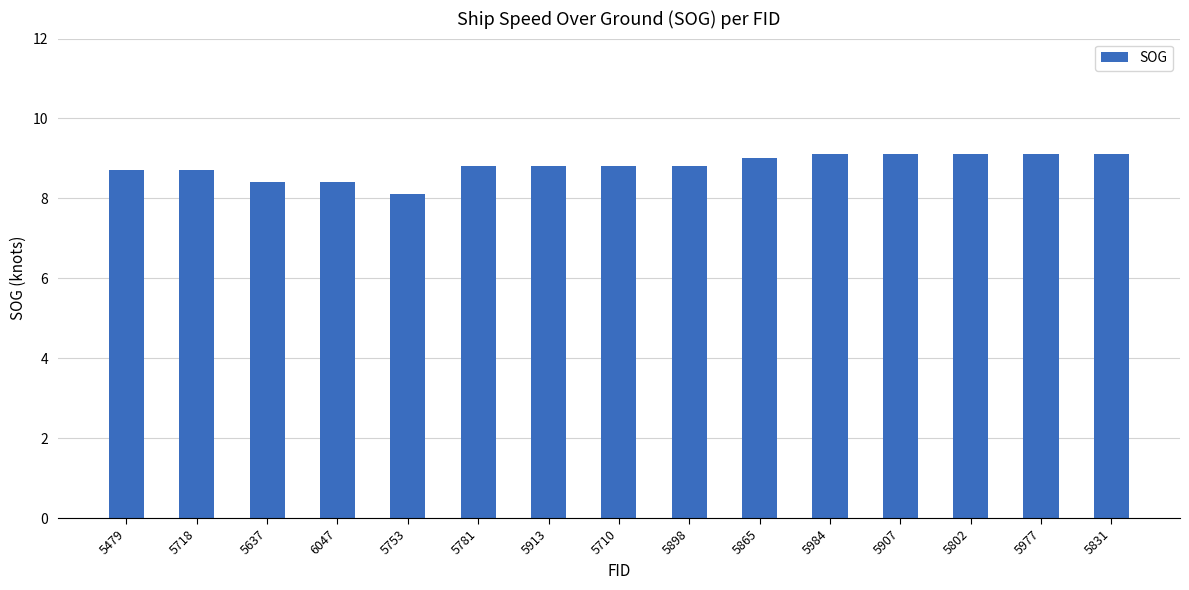

The chart shows a value of 9.0 at 5865. True or false?

True